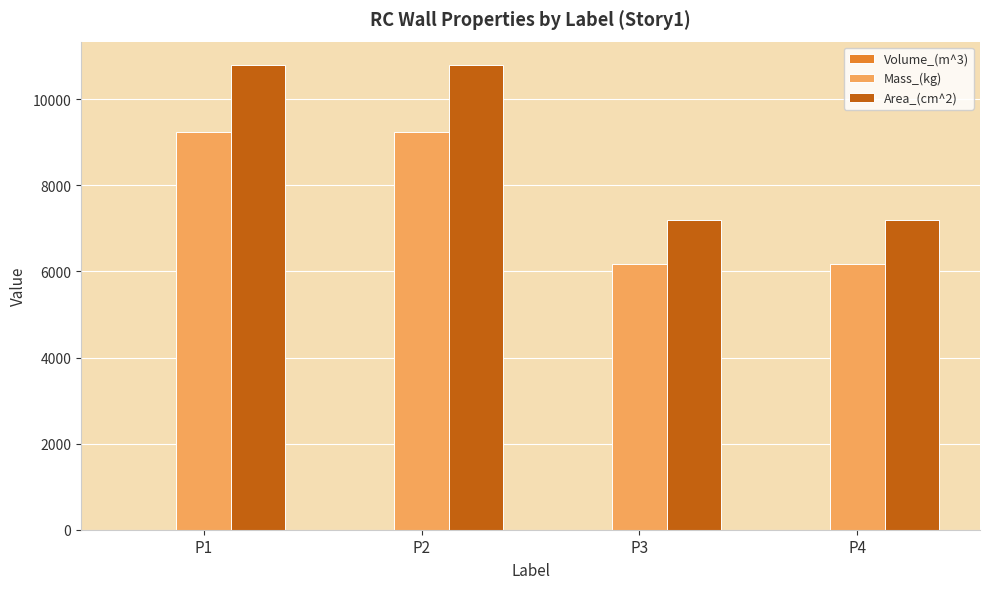

What is the sum of all Mass_(kg) values?

30825.7